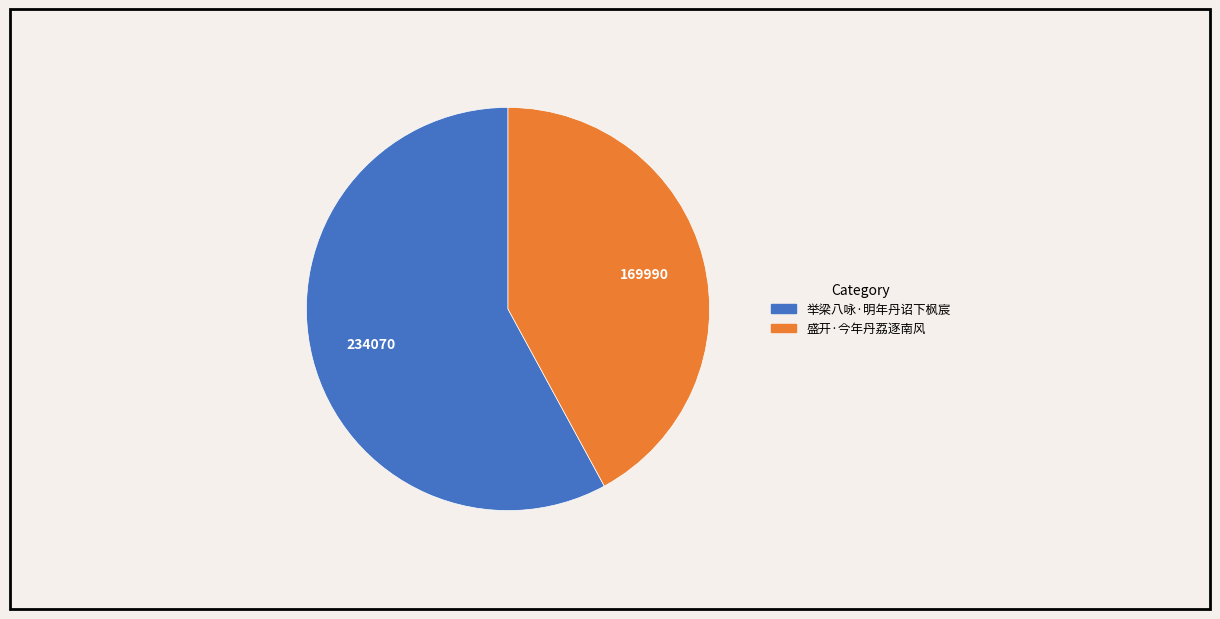

Which has a higher value, 举梁八咏·明年丹诏下枫宸 or 盛开·今年丹荔逐南风?

举梁八咏·明年丹诏下枫宸